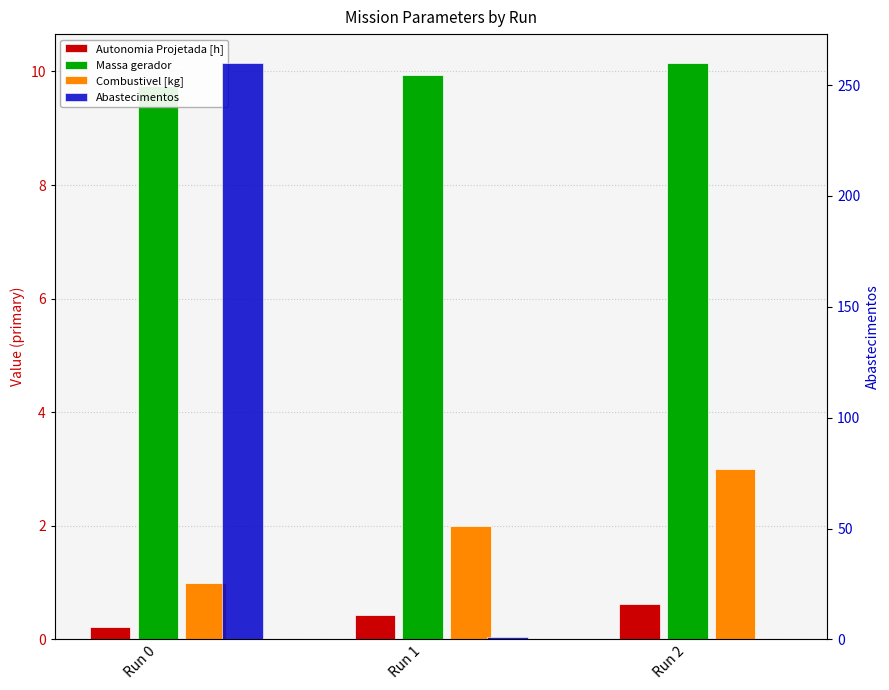

Is it true that Massa gerador equals 9.7 at Run 0?

True